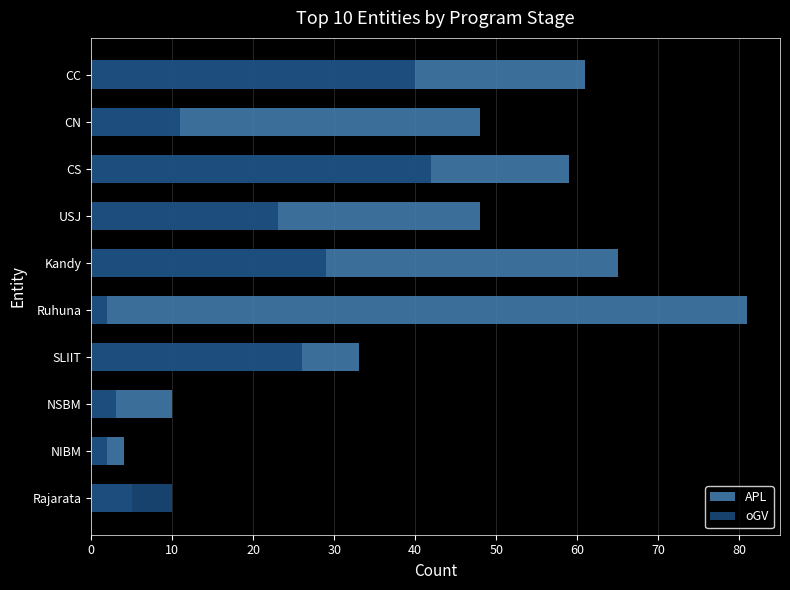

Reading left to right, list all the values displayed in this chart.

APL: 61	48	59	48	65	81	33	10	4	5
oGV: 40	11	42	23	29	2	26	3	2	10